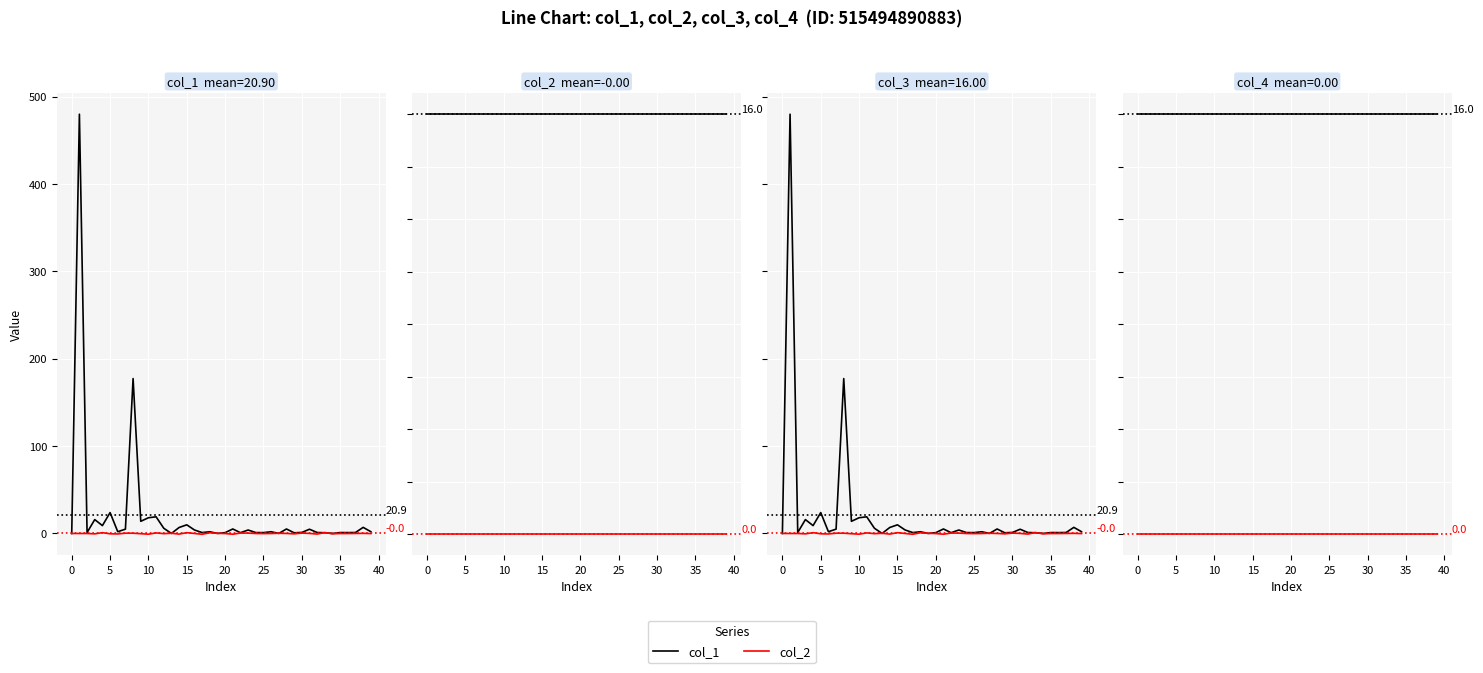

Which has a higher value, 12 or 17?

12